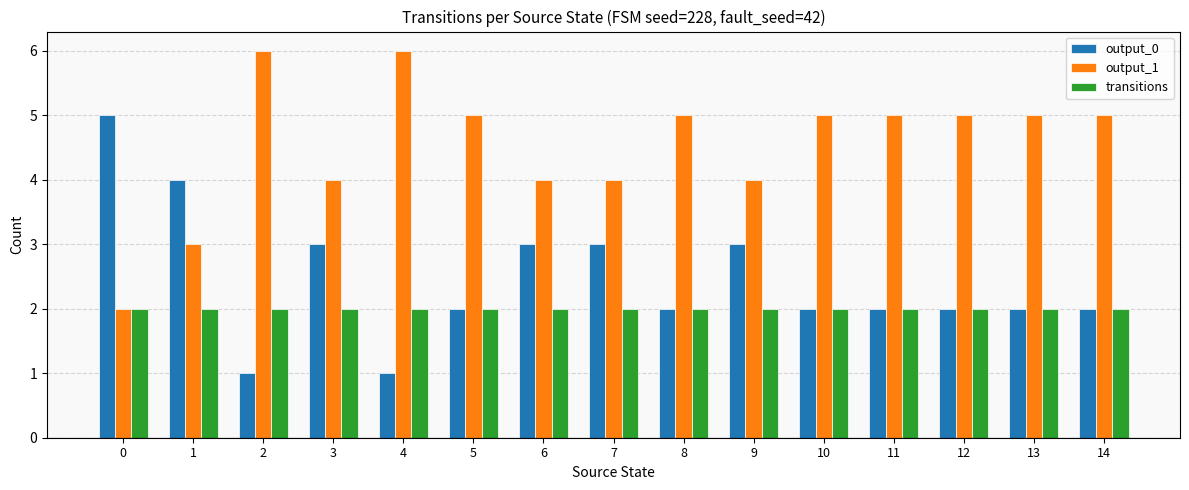

What are all the series names shown in the legend?

output_0, output_1, transitions